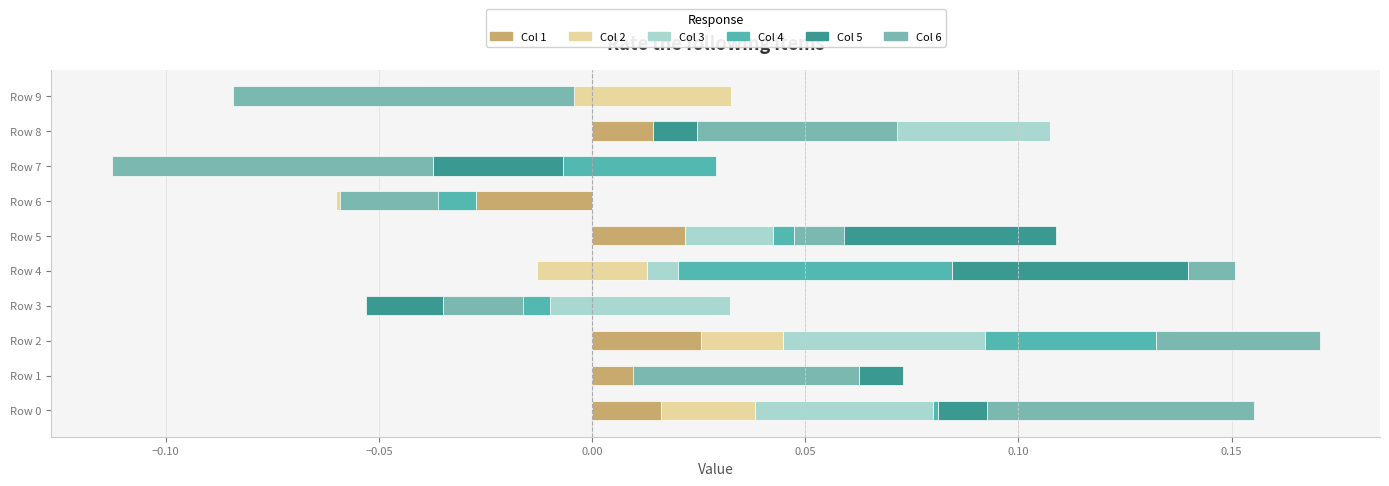

The Col 3 series shows 0.0 at Row 5. True or false?

True